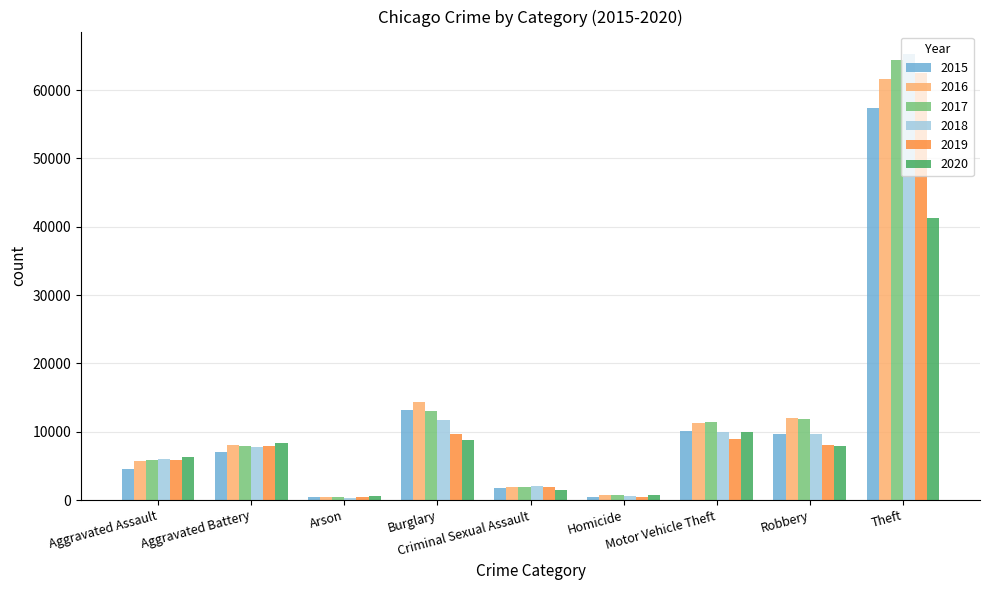

Where is 2017 nearest to the value 32415?

Burglary